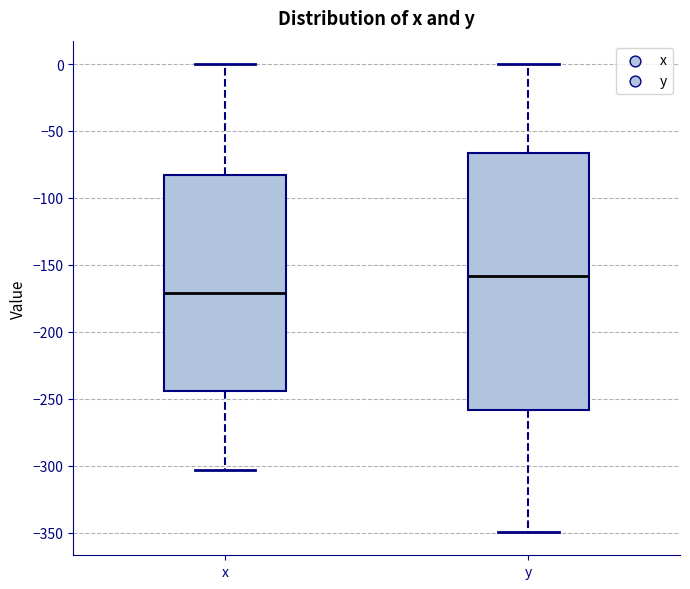

Where does the lower whisker of the box for y end on the y-axis? The values are not printed on the chart, so give them approximately, as read against the axis.

-350